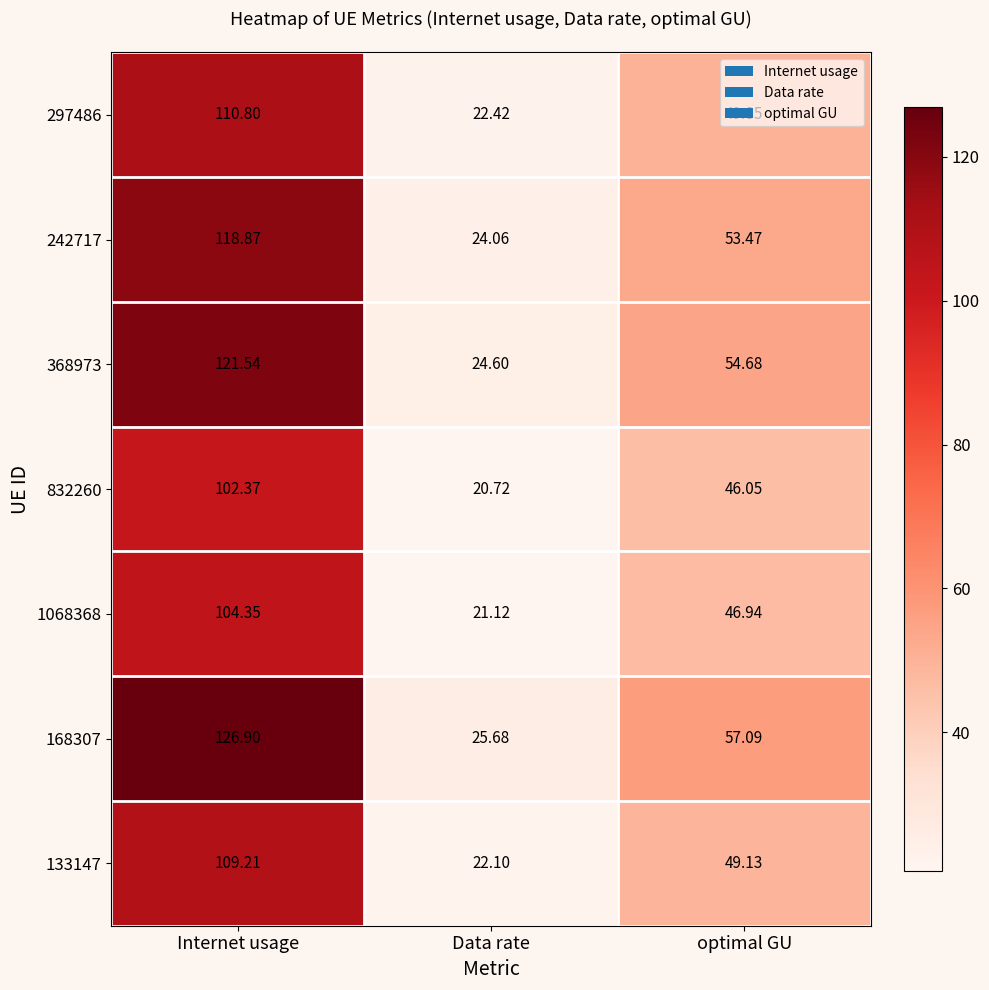

Rank the series at optimal GU from lowest to highest value.

832260, 1068368, 133147, 297486, 242717, 368973, 168307